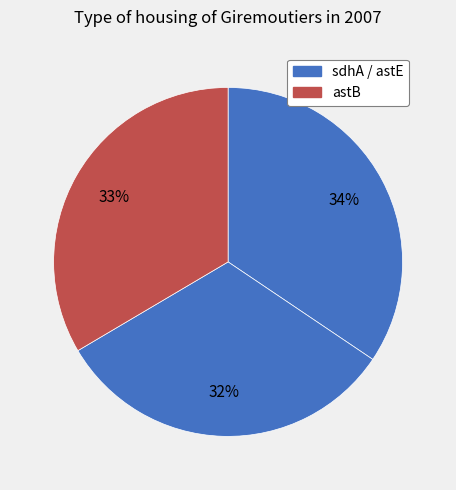

Does any single category account for the majority?

No